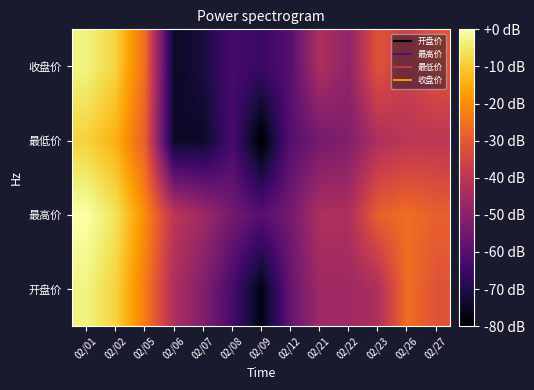

What is the spread (max minus min) of values at 02/23?

14.3